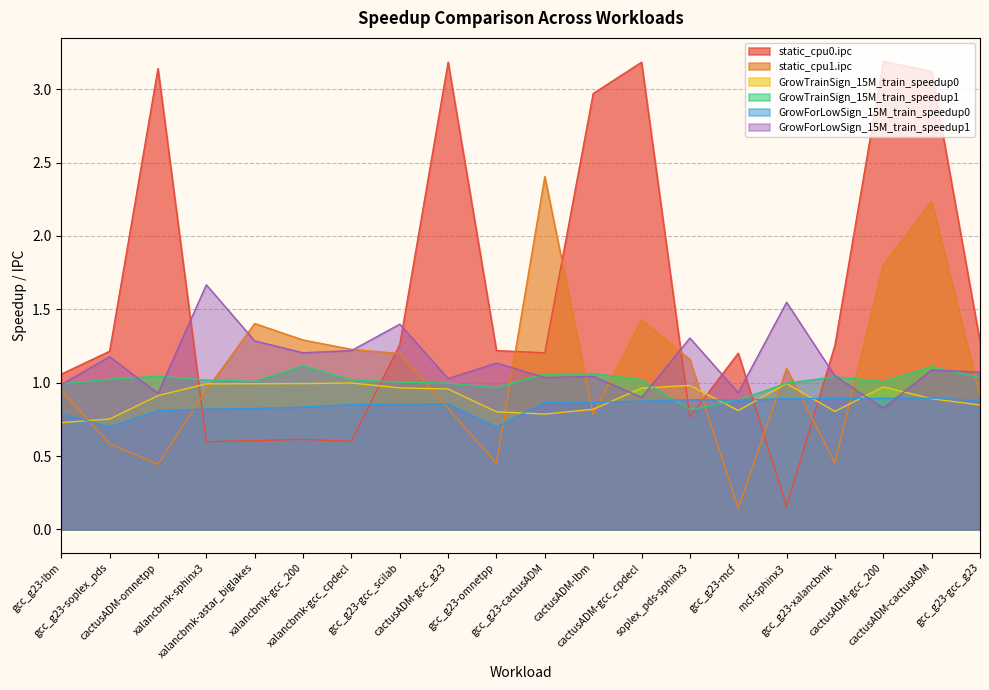

Where is the first local minimum for GrowTrainSign_15M_train_speedup1?

xalancbmk-astar_biglakes